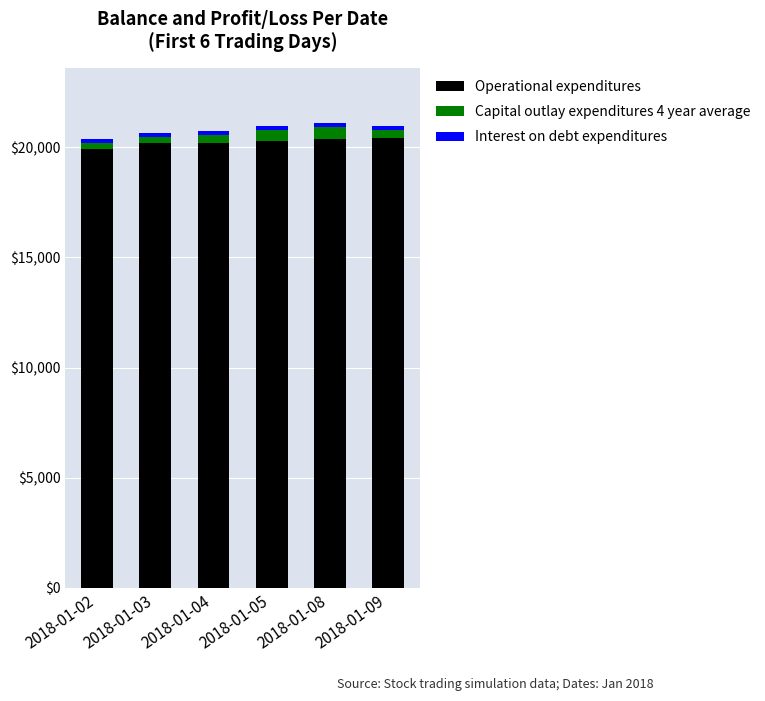

What is the highest value of the Operational expenditures series?

20422.4